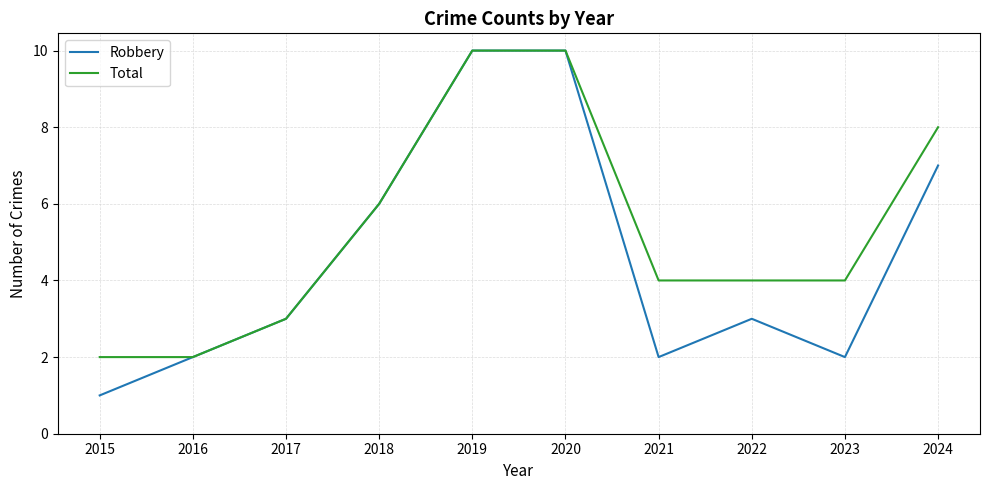

What is the approximate value of Total at 2024?

8